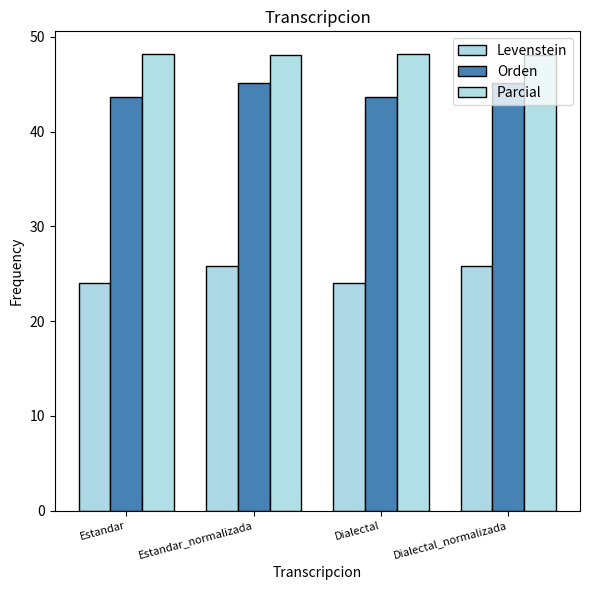

The Levenstein series shows 41.1 at Estandar. True or false?

False